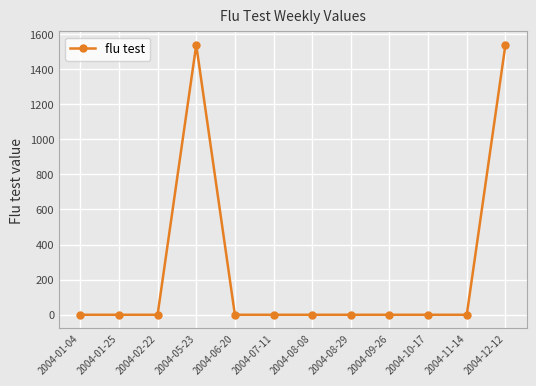

Is this an area chart (filled region under the line)?

No